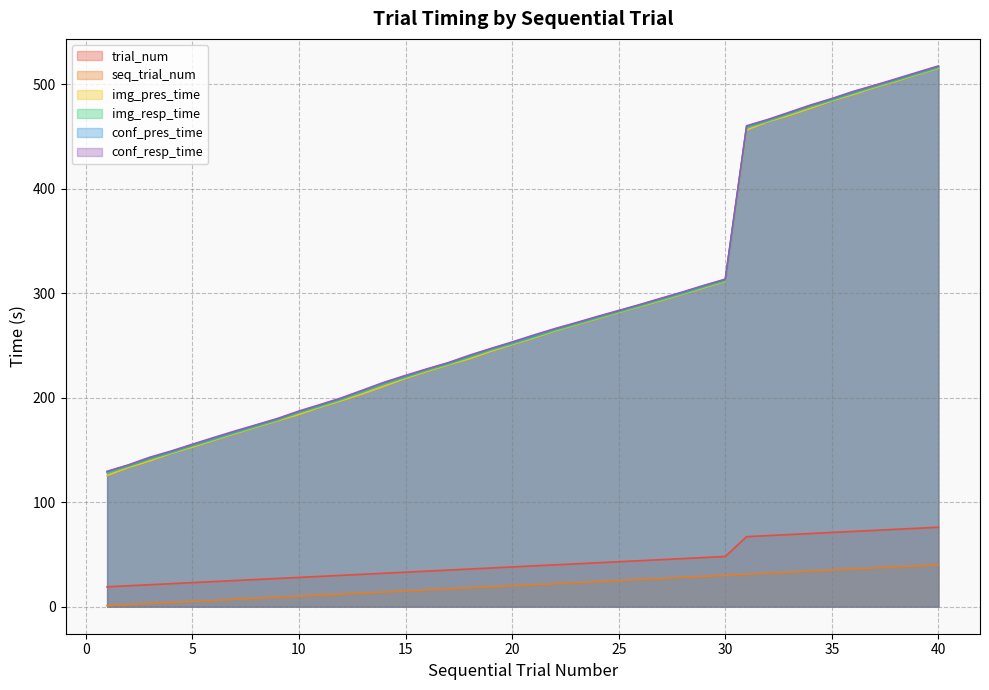

What is the difference between the maximum and minimum values in the conf_resp_time series?

387.8